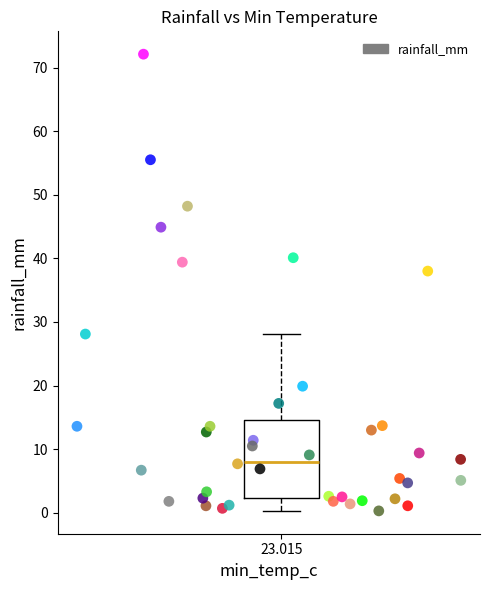

What is the range of Y values (max minus min)?

71.8